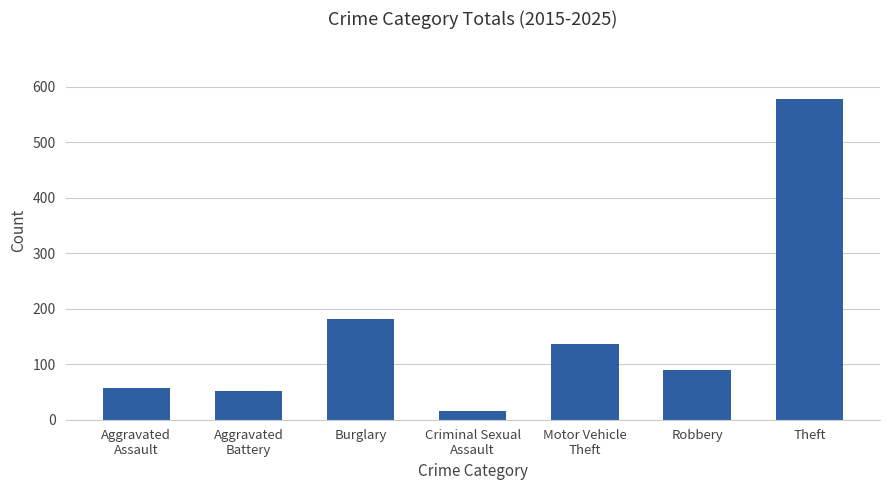

What is the ratio of the value at Theft to the value at Aggravated
Assault?

10.1